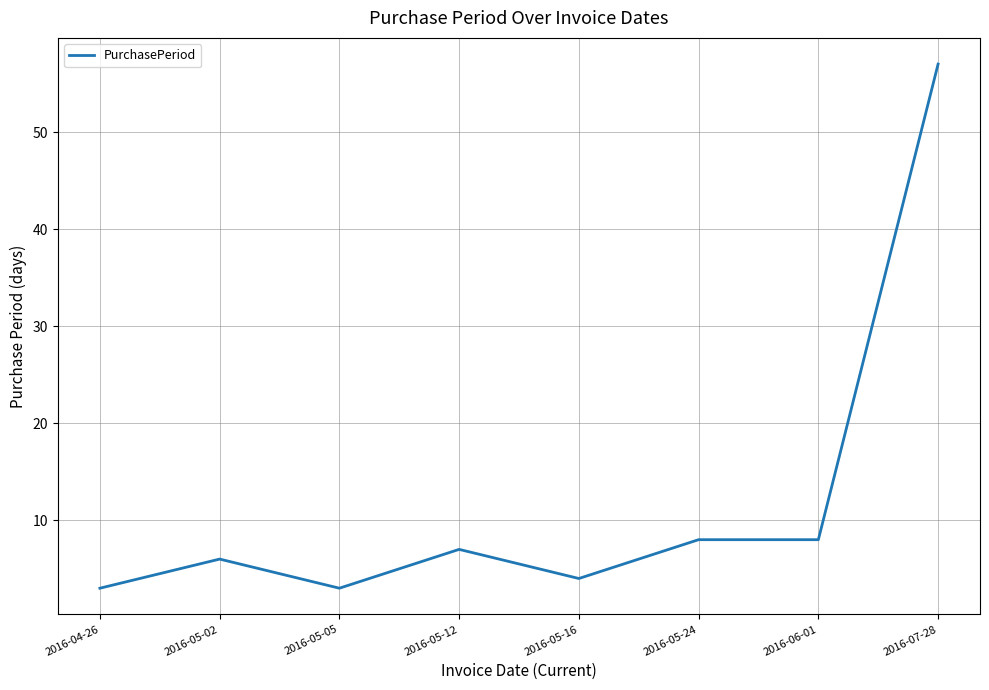

Where is the first local maximum?

2016-05-02